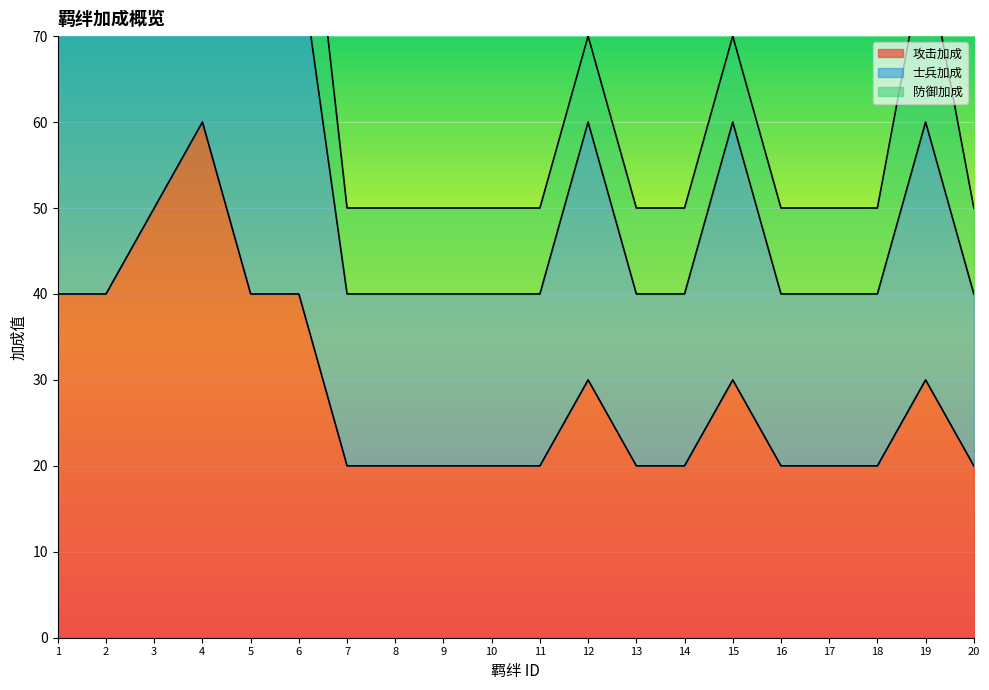

What is the approximate value of 攻击加成 at 9, to the nearest 5?

20